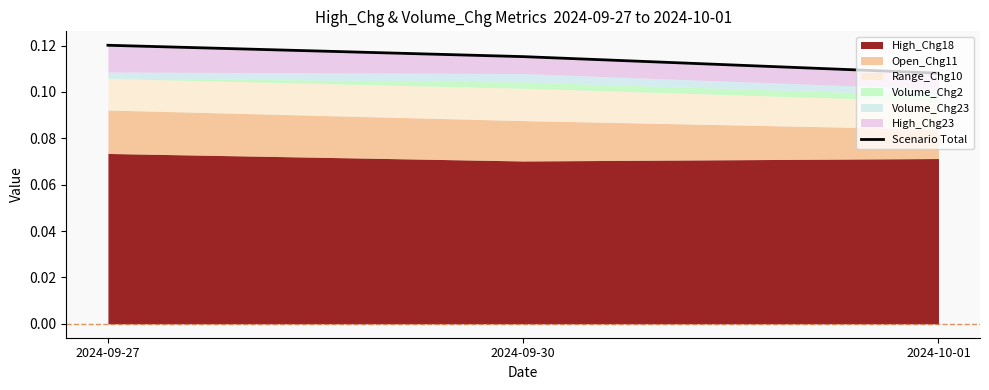

What value does the data have at 2024-09-27?

0.1